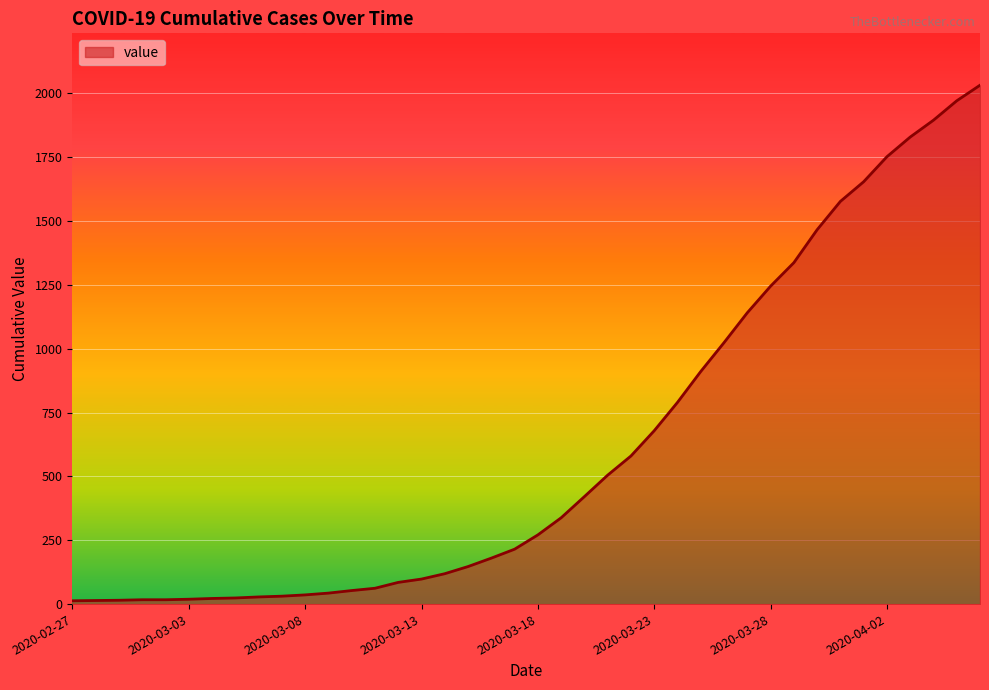

What is the difference between the second highest and minimum values?

1958